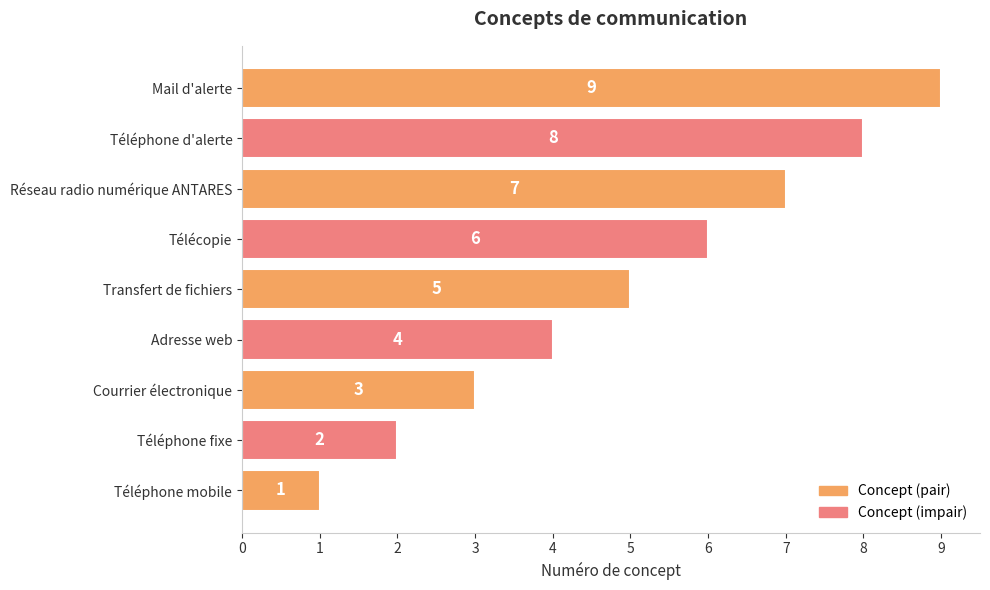

Rank the categories by value from lowest to highest.

Téléphone mobile, Téléphone fixe, Courrier électronique, Adresse web, Transfert de fichiers, Télécopie, Réseau radio numérique ANTARES, Téléphone d'alerte, Mail d'alerte